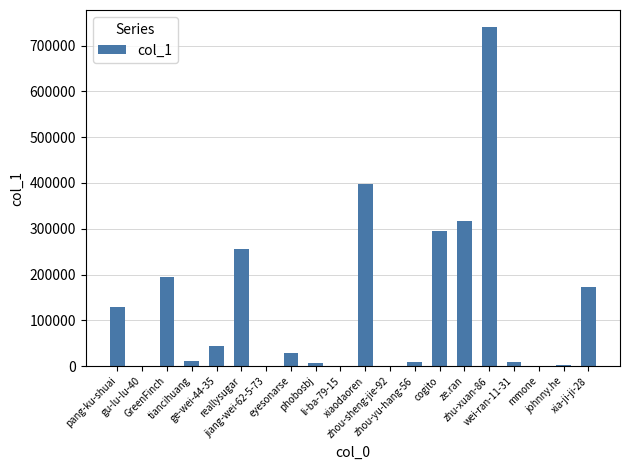

What is the greatest value displayed?

740667